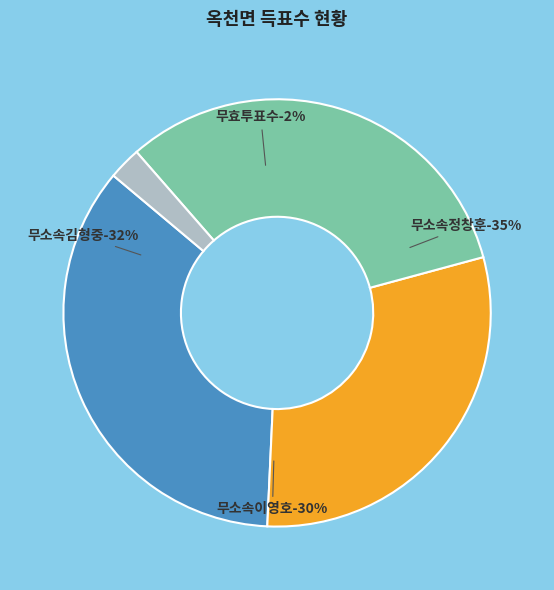

How many segments does this pie chart have?

4